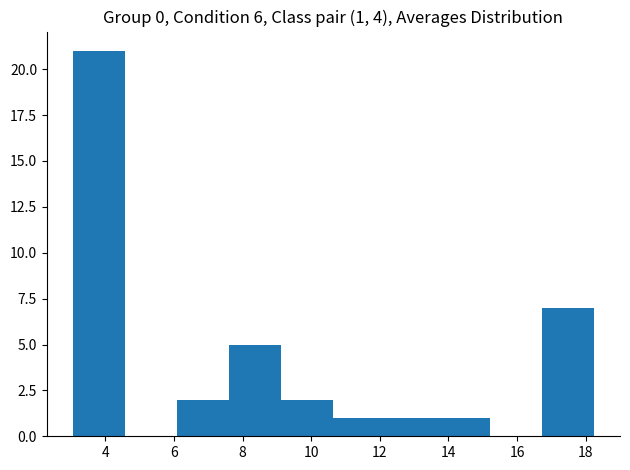

Over which range of the x-axis is the bar tallest?

3.0 to 4.6